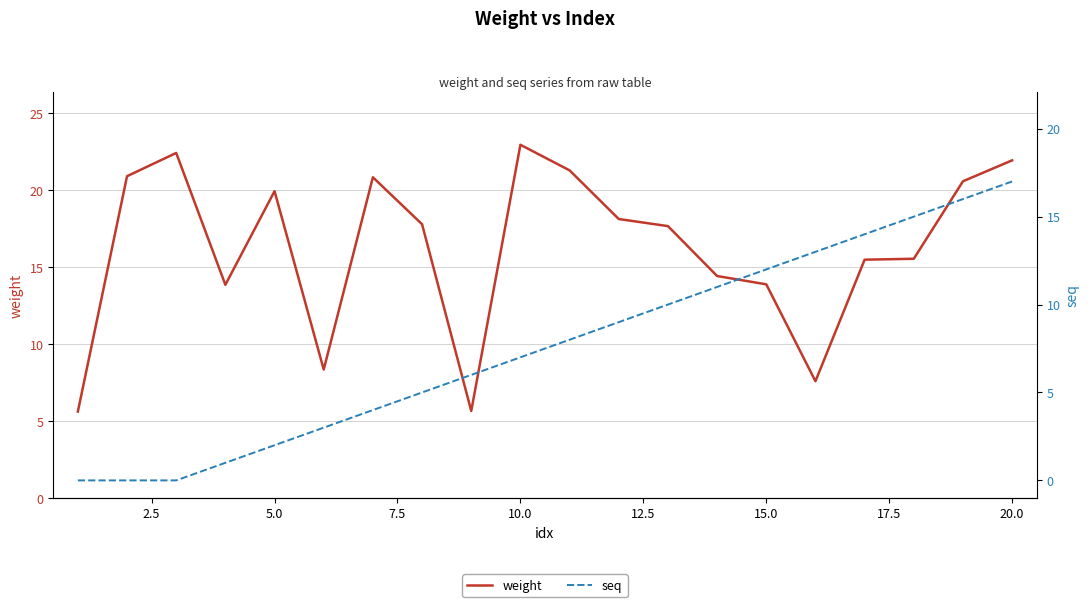

How many values in the weight series exceed 17?

11